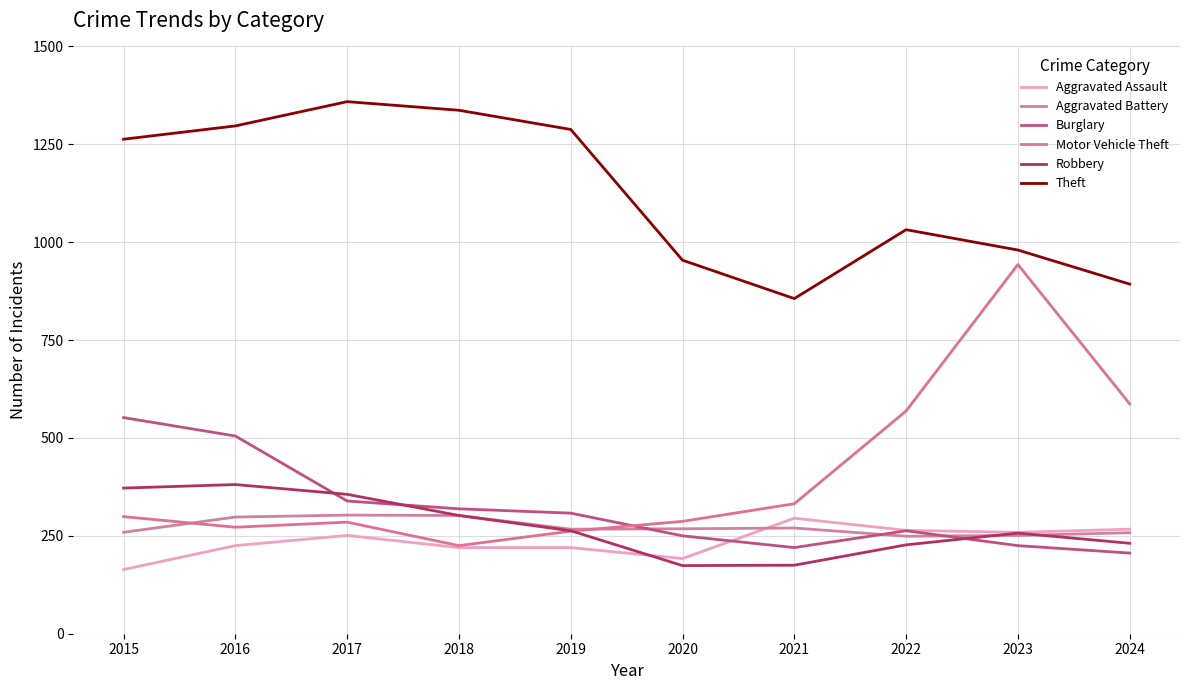

In Robbery, how many points are lower than both neighbors (excluding endpoints)?

1